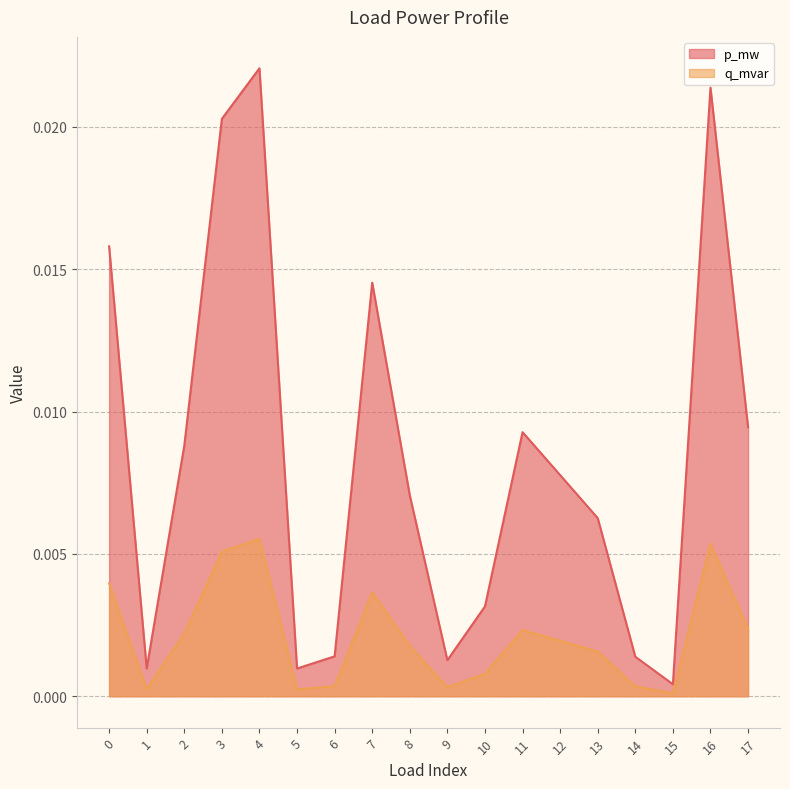

How many lines are shown in the chart?

2